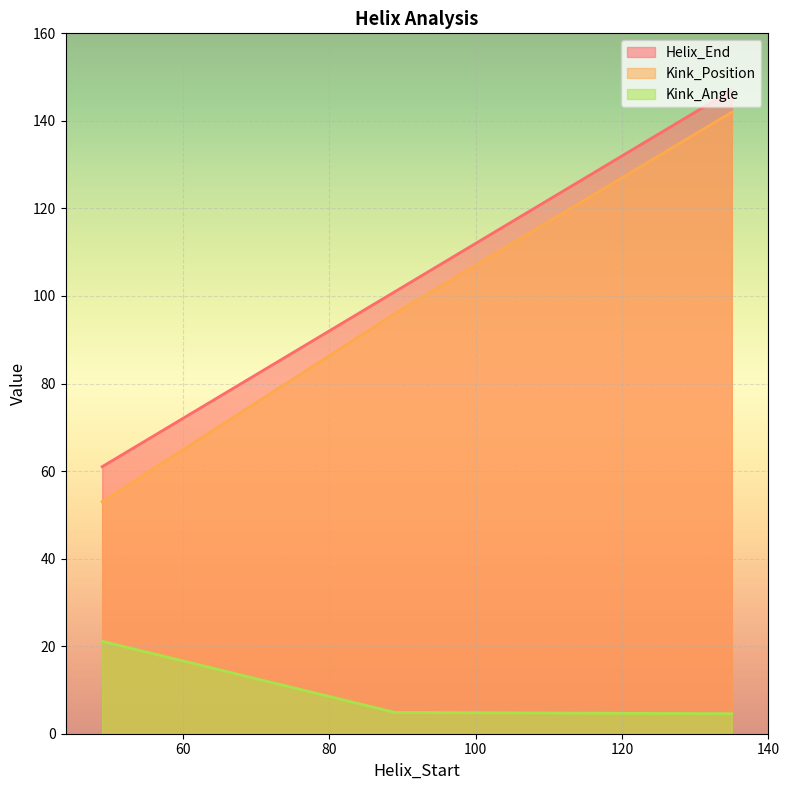

What is the sum of all Helix_End values?

309.0